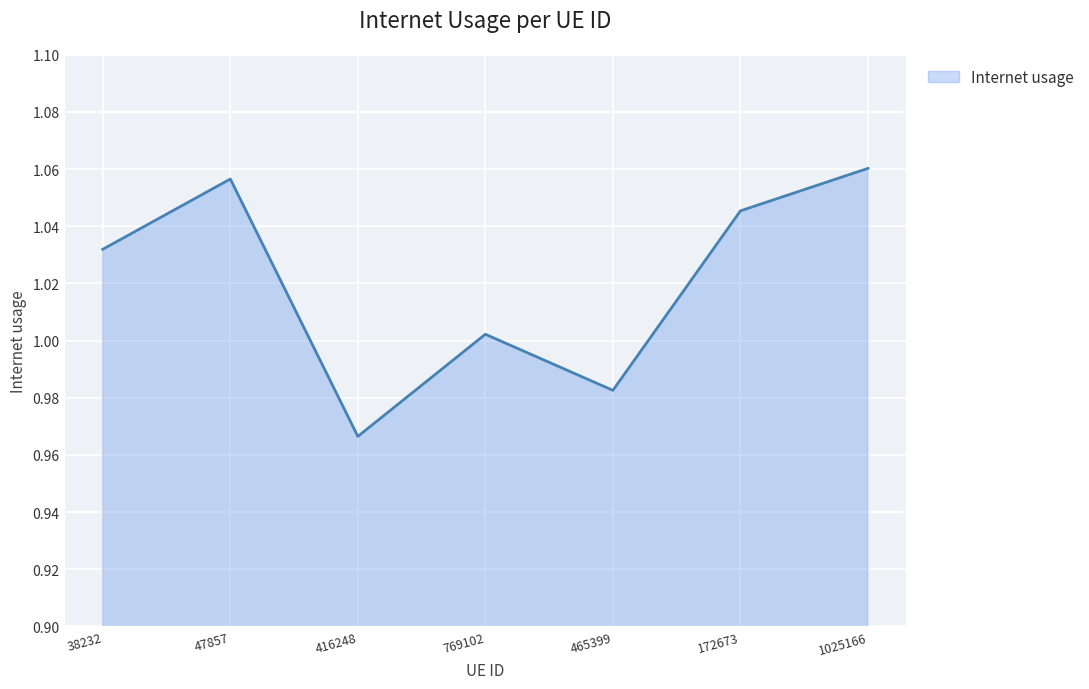

What is the sum of the values at 416248 and 38232?

2.0